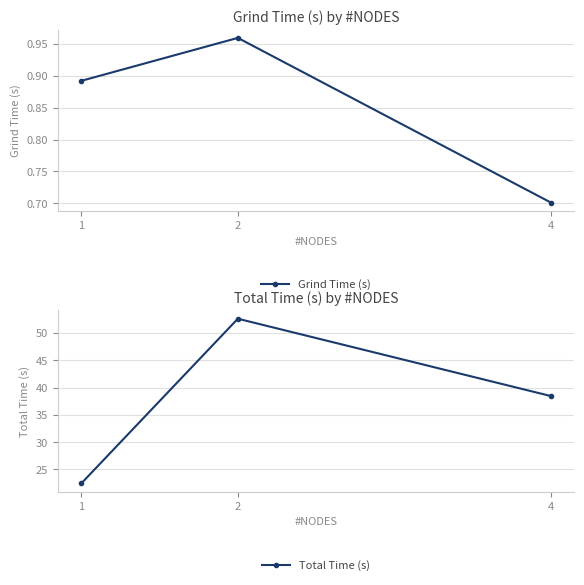

How many distinct data groups are displayed?

2